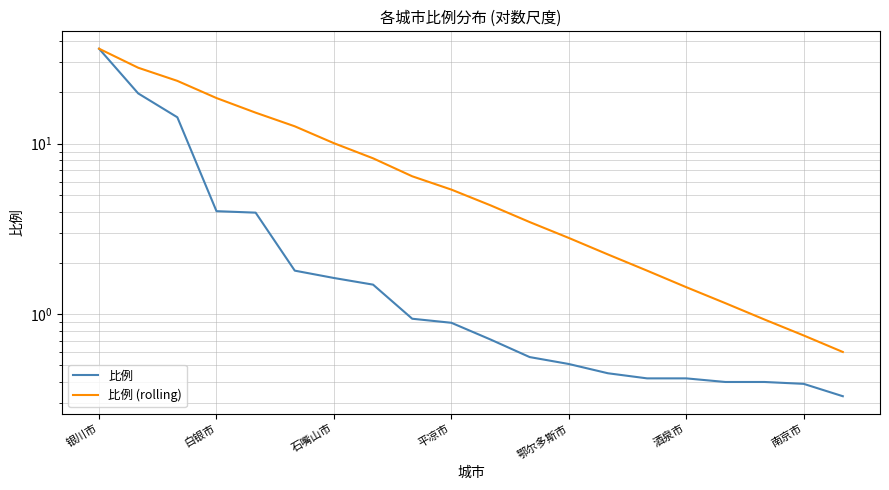

True or false: 比例 (rolling) and 比例 intersect in this chart.

False